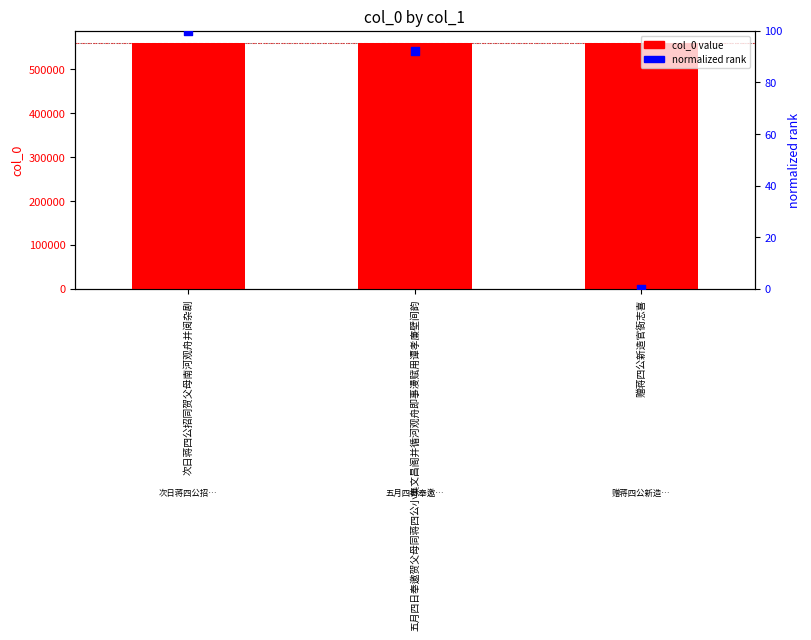

Which series reaches the minimum Y coordinate?

normalized rank